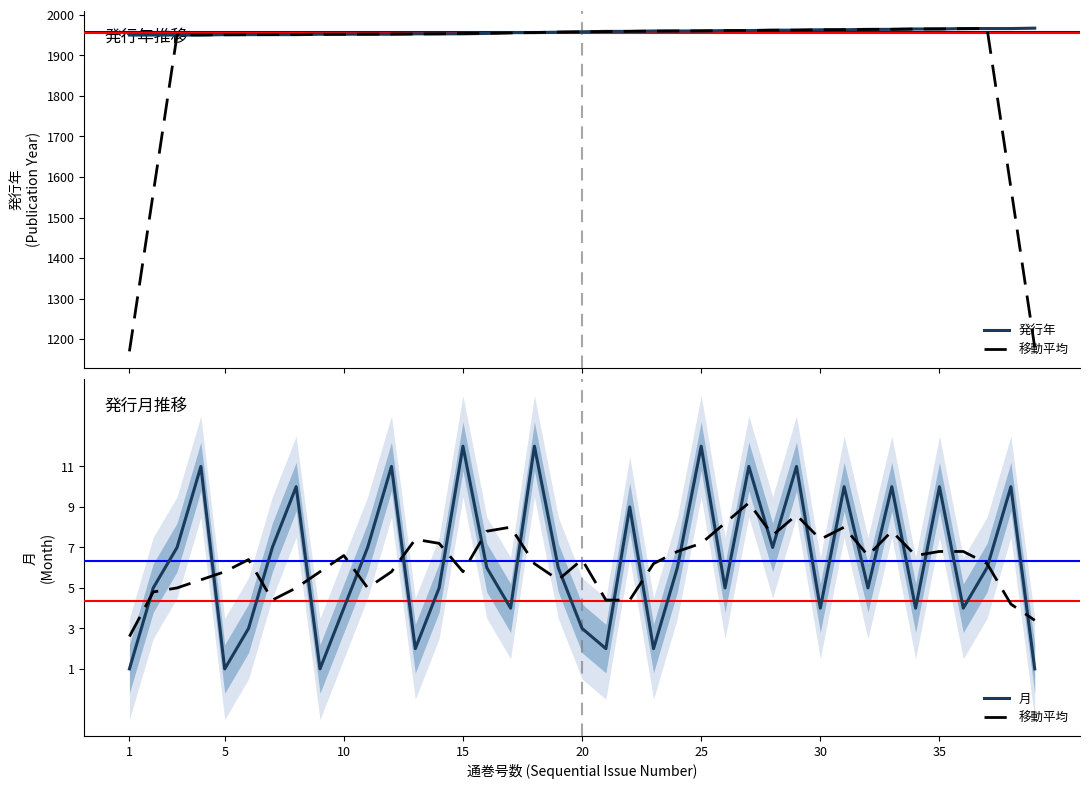

How many lines are shown in the chart?

3